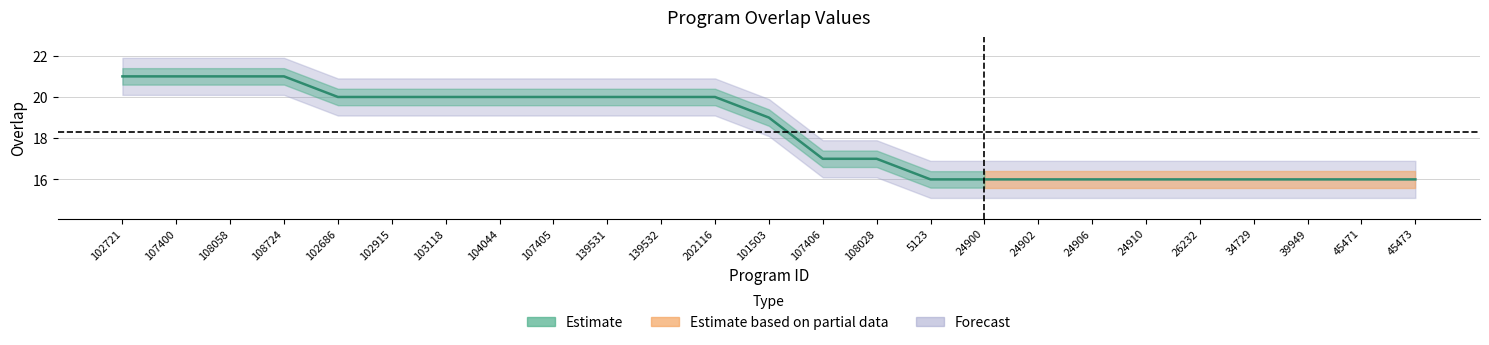

The value at 26232 is 16. True or false?

True